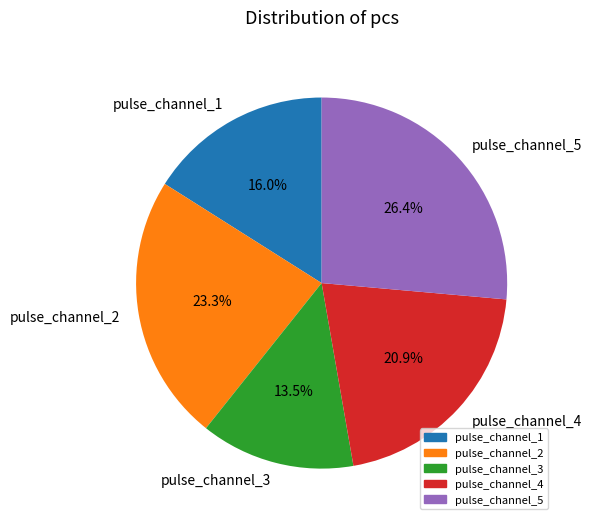

Is pulse_channel_3 the majority of the pie?

No